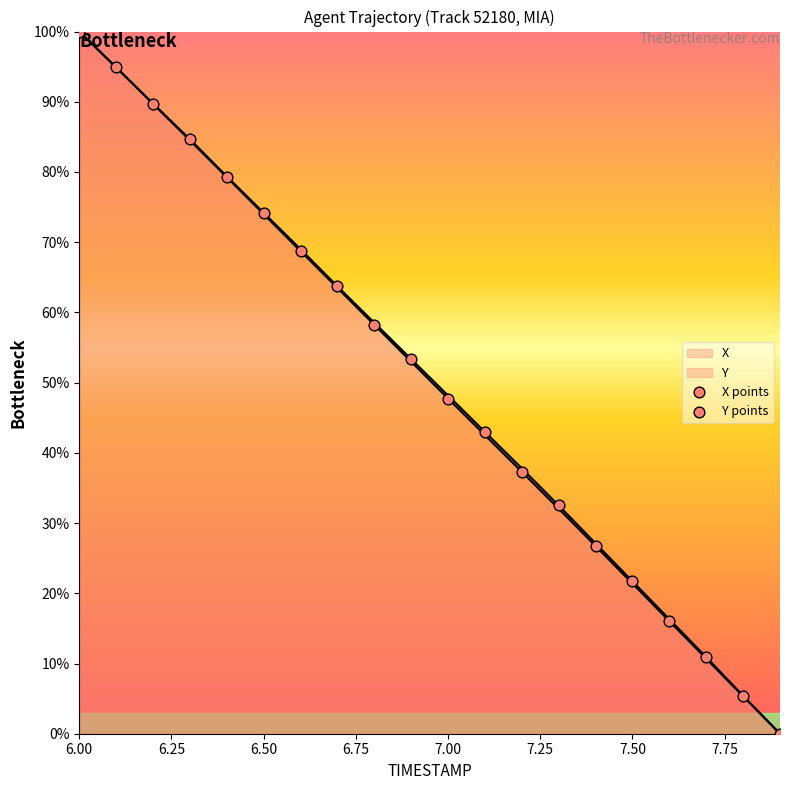

At how many categories does at least one series exceed 88?

2